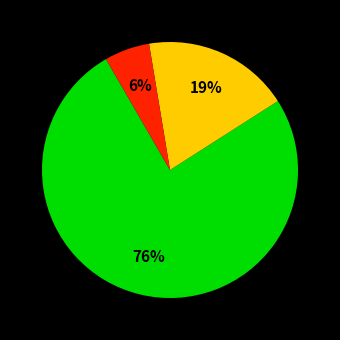

To the nearest percent, what is the average slice percentage?

33%